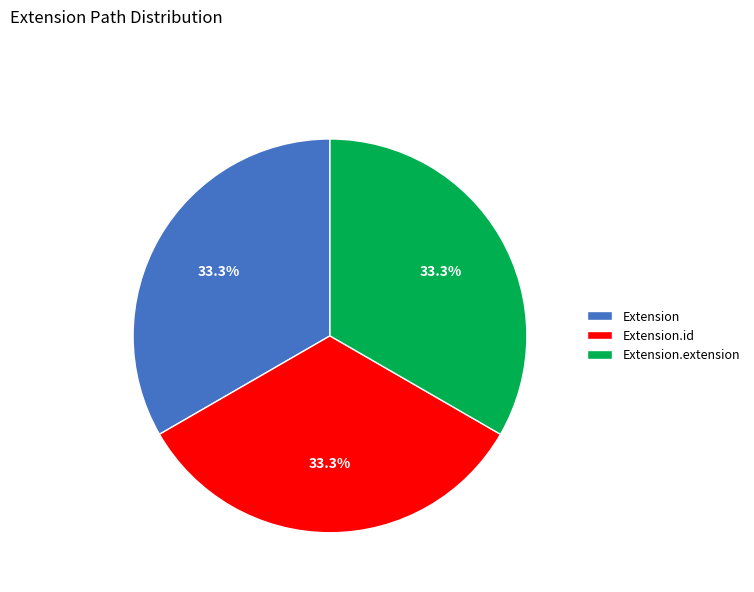

What is the total percentage of Extension.extension and Extension?

66.7%